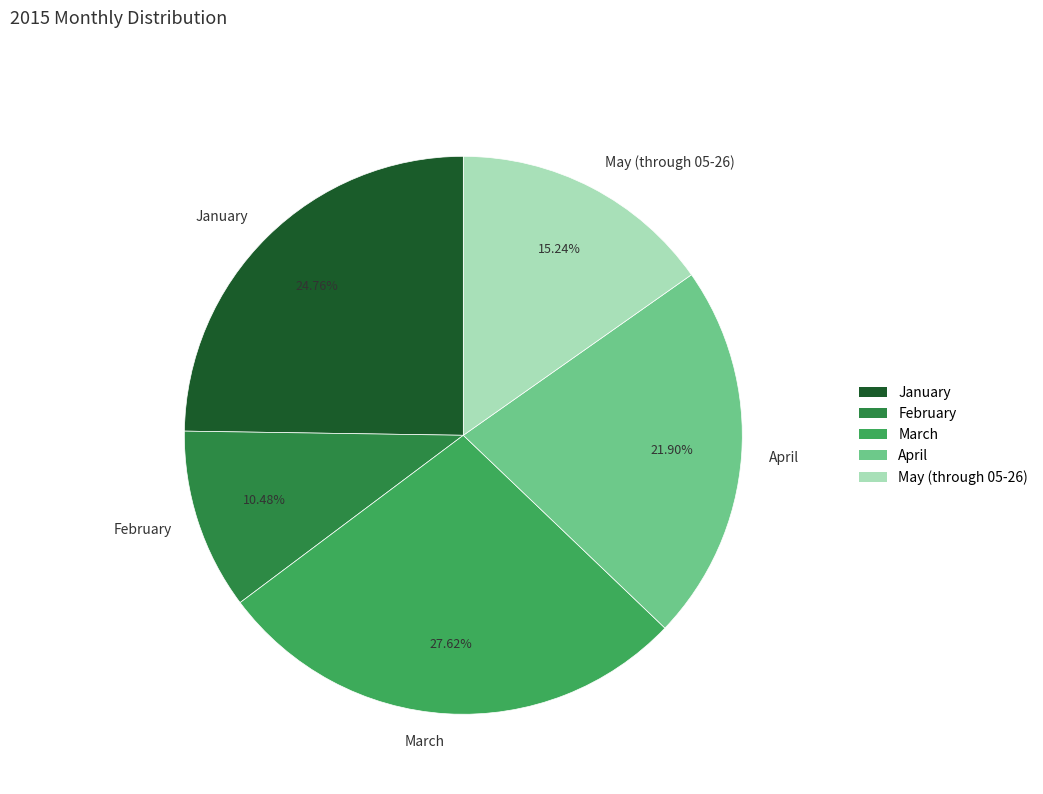

Which slice is the smallest?

February